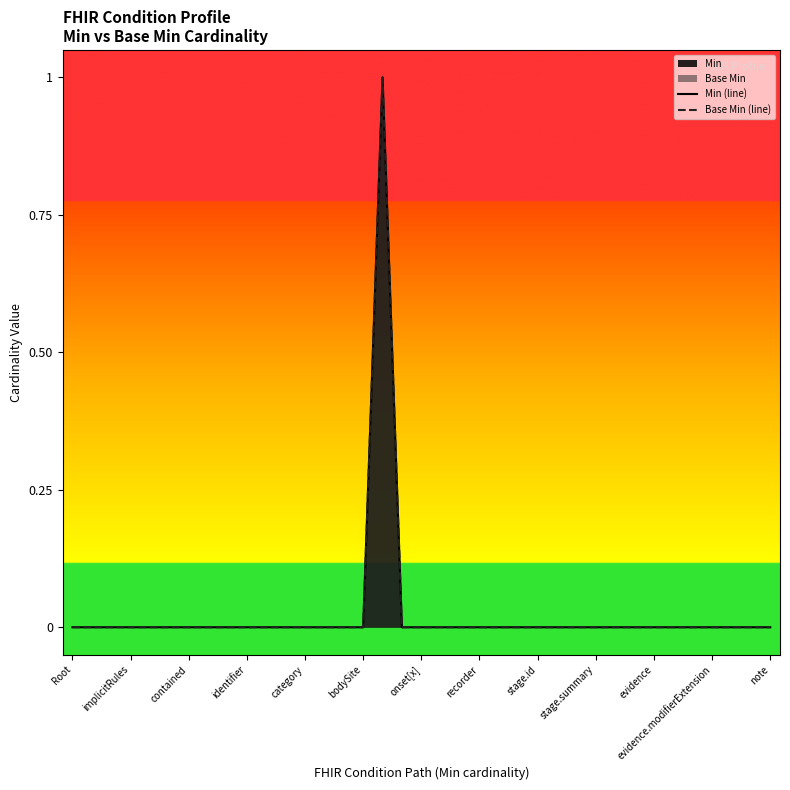

What is the maximum value shown in the chart?

1